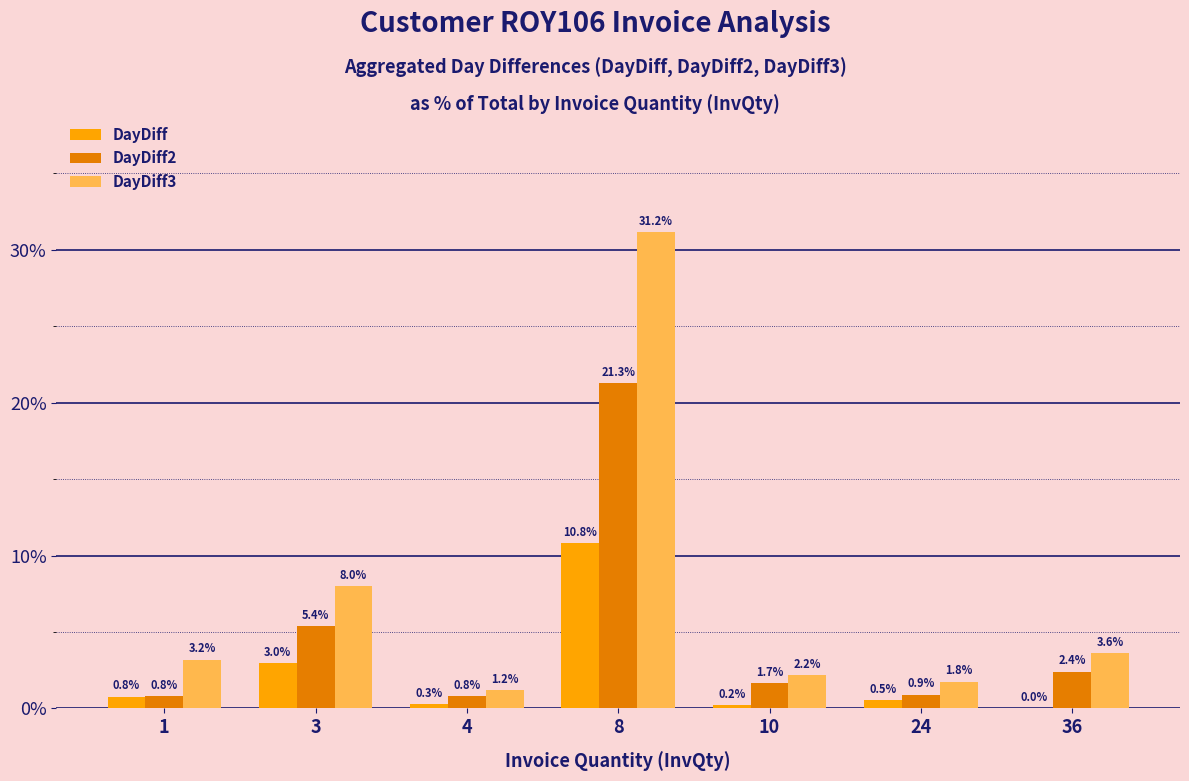

Count the number of data series in this chart.

3